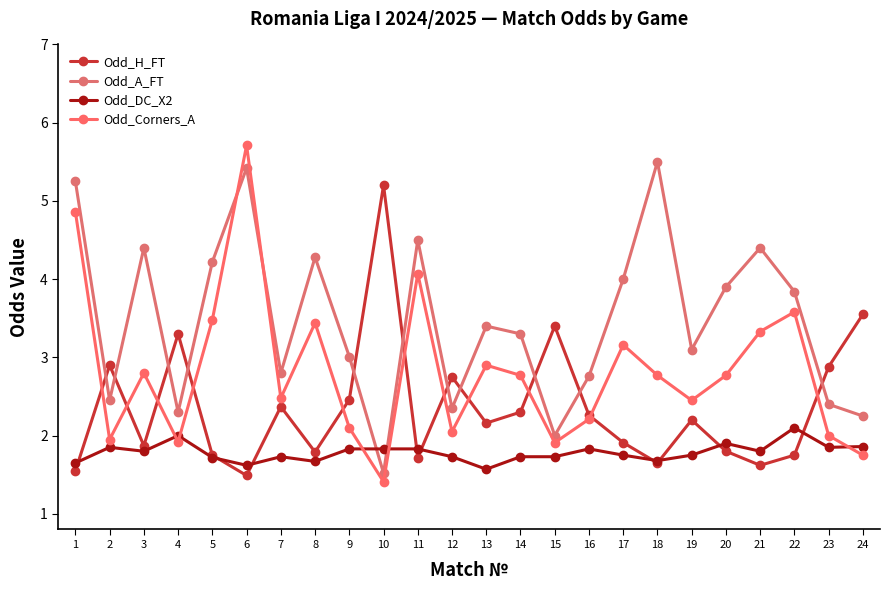

Which series has the largest range (max minus min)?

Odd_Corners_A